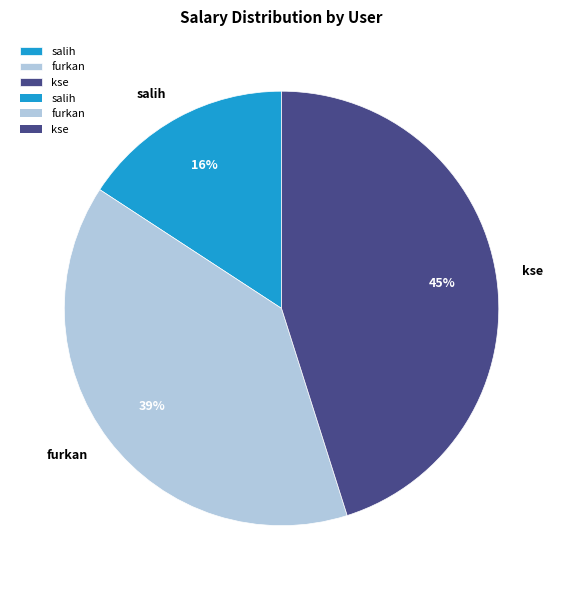

To the nearest percent, what is the average slice percentage?

33%